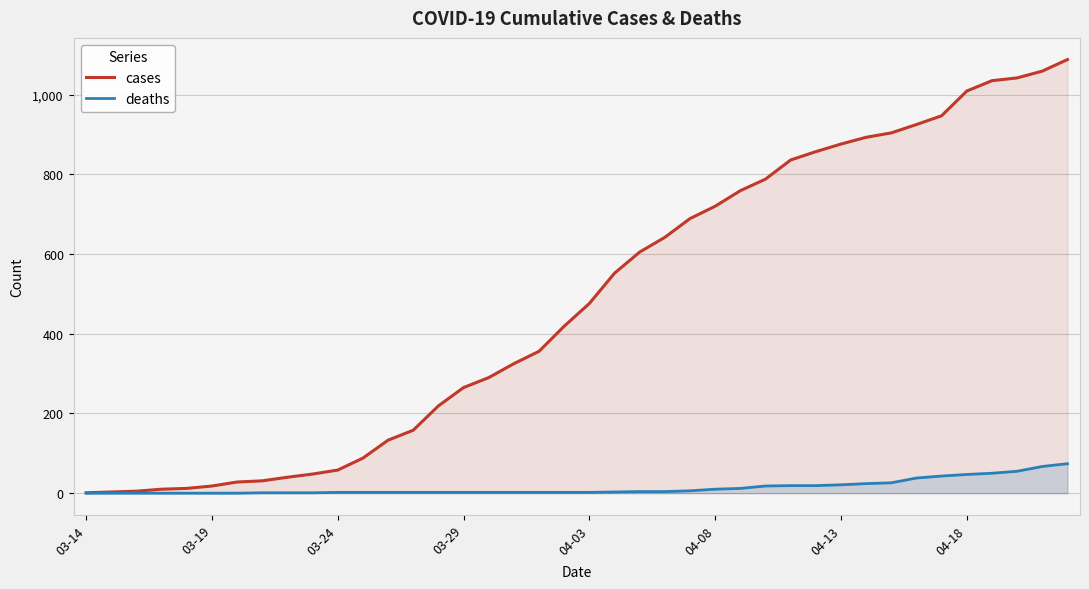

Which series has the largest total across all categories?

cases